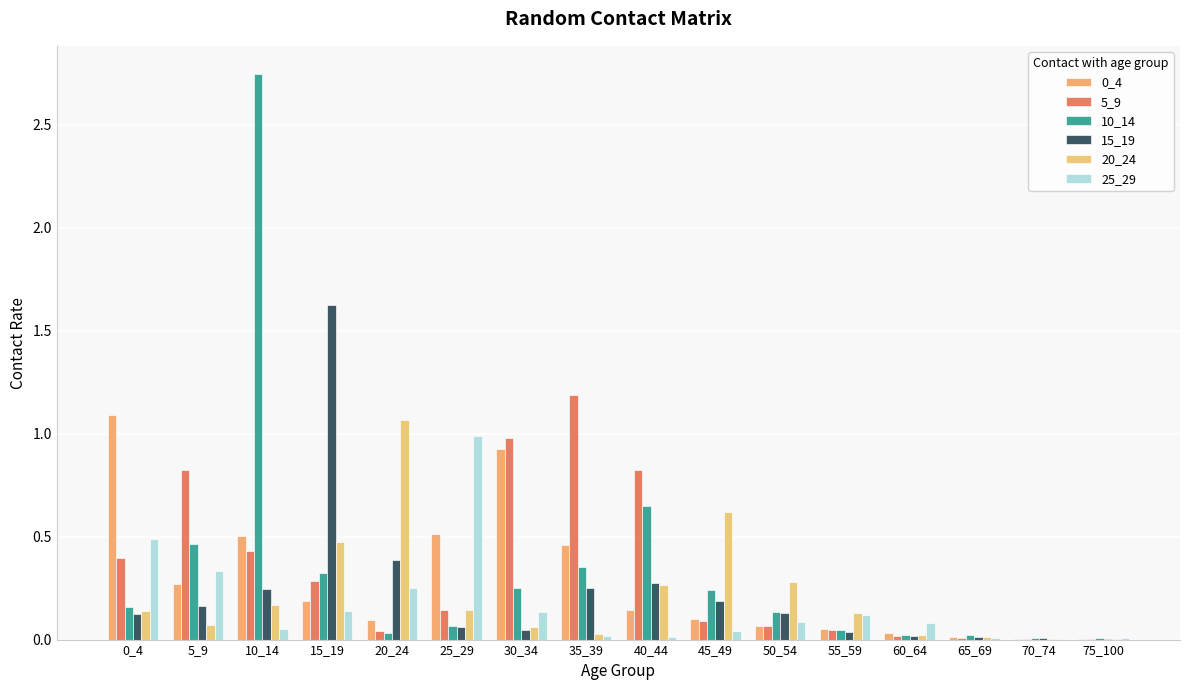

Which has a higher value, 30_34 or 0_4?

0_4